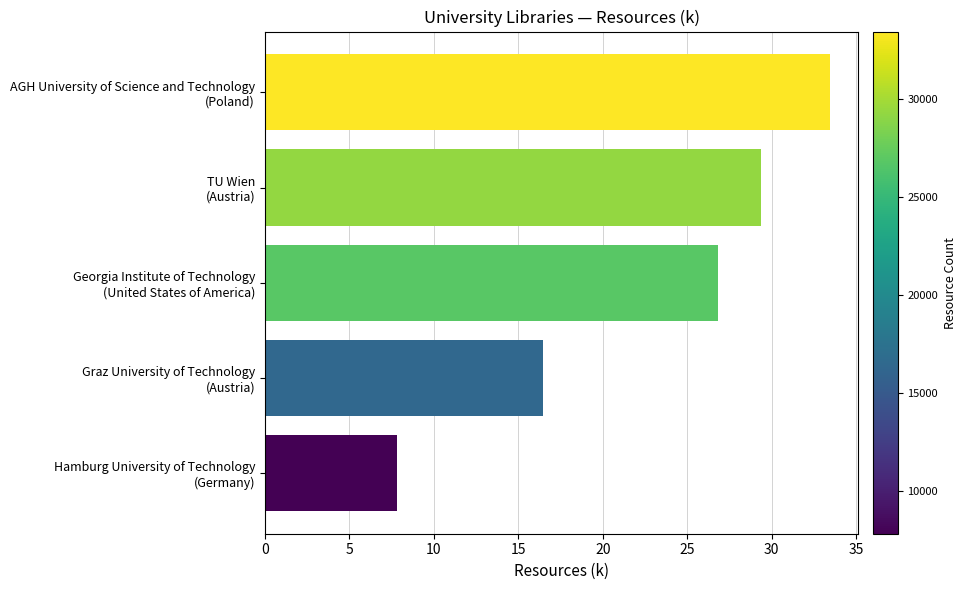

What is the greatest value displayed?

33.5